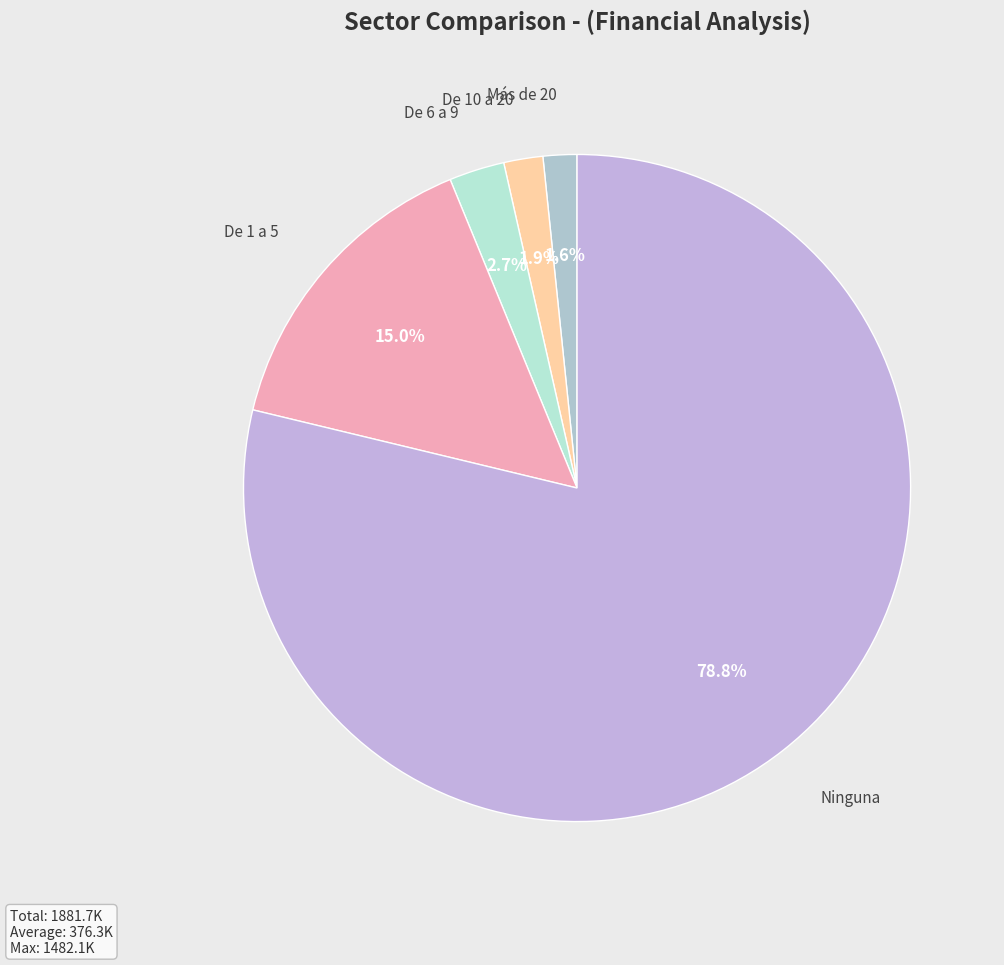

Between De 1 a 5 and Ninguna, which is larger?

Ninguna